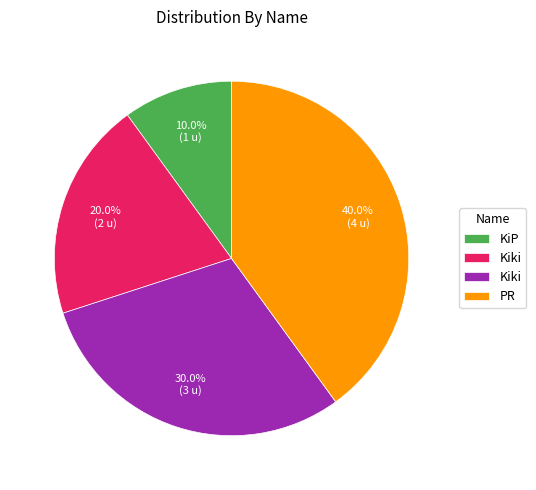

How many segments does this pie chart have?

4